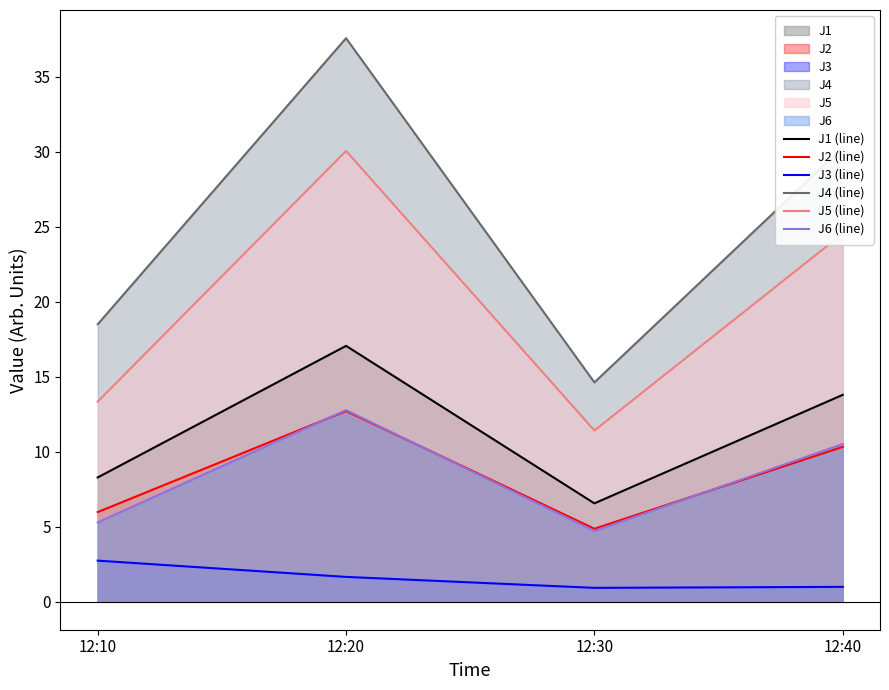

True or false: J4 (line) and J2 (line) intersect in this chart.

False